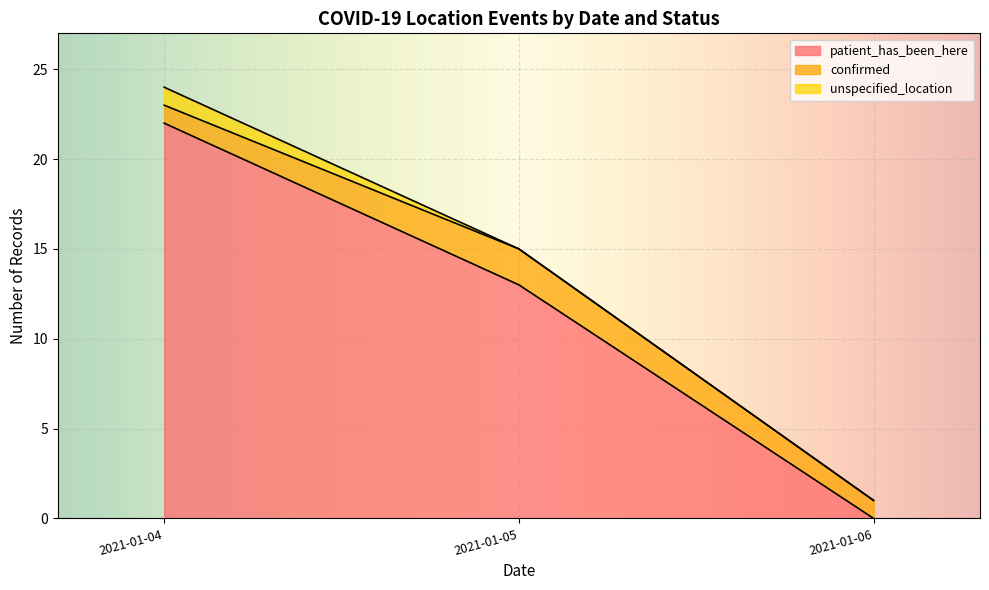

The value of patient_has_been_here at 2021-01-05 is 21. True or false?

False